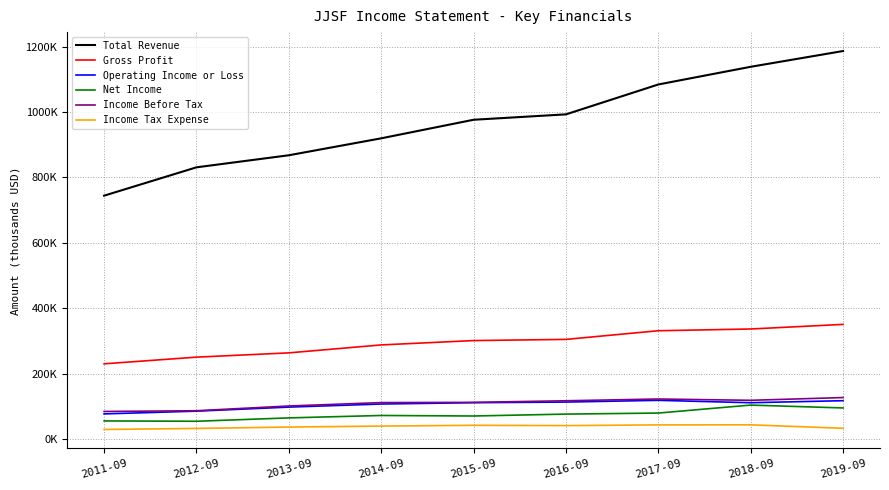

Does the chart display data point markers on the line(s)?

No